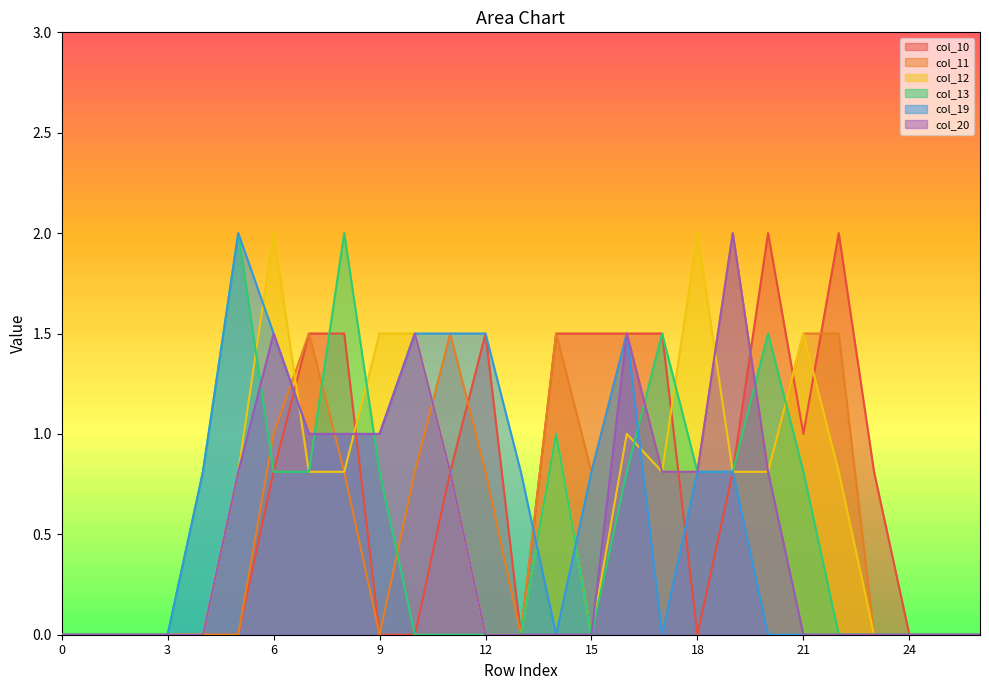

How many distinct data groups are displayed?

6